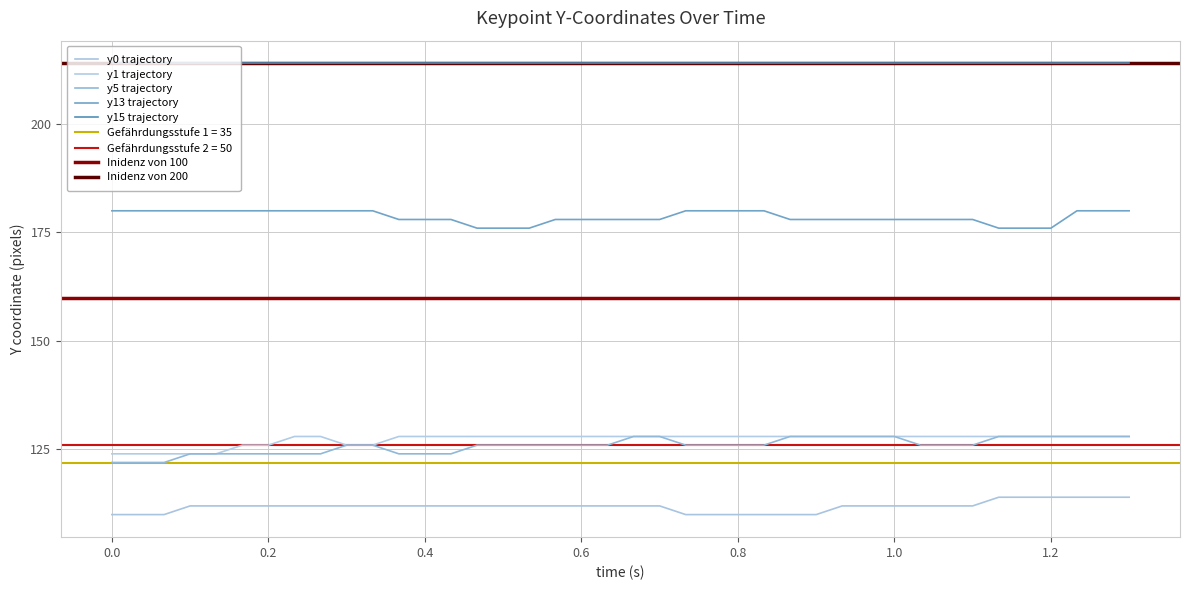

True or false: y1 and y5 cross at least once.

False